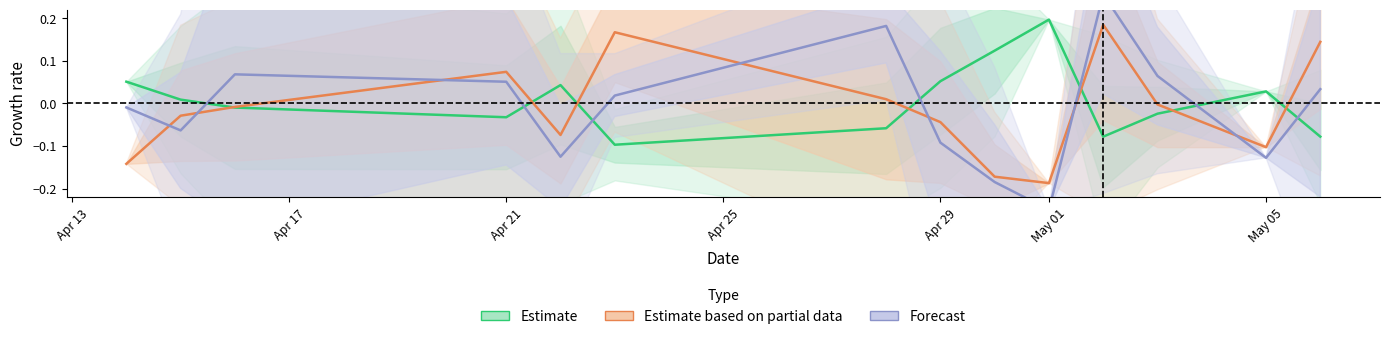

How many data points in Estimate (Odd_H_FT) are above 0?

7